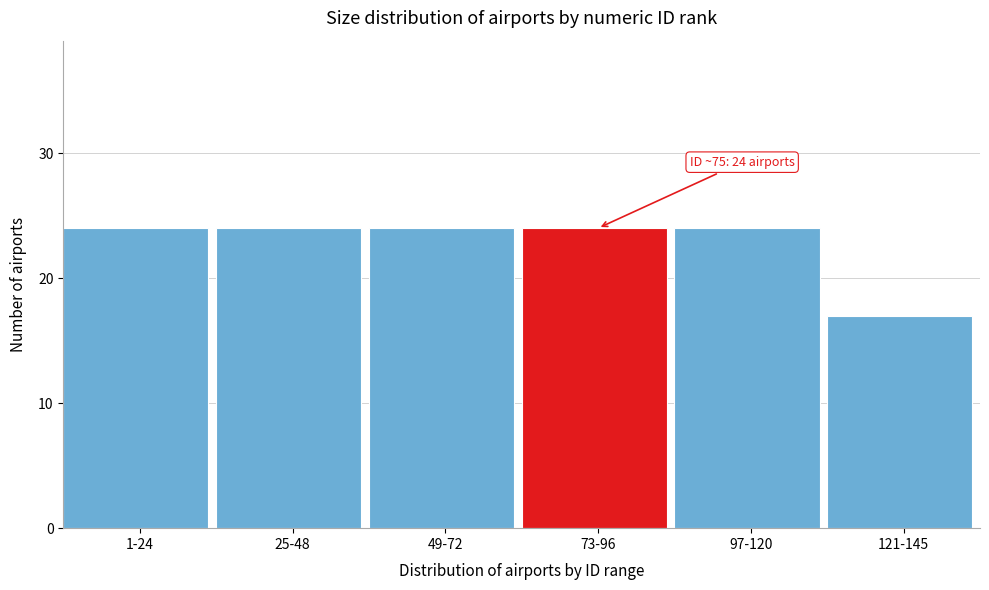

Reading left to right, list all the values displayed in this chart.

1-24=24	25-48=24	49-72=24	73-96=24	97-120=24	121-145=17